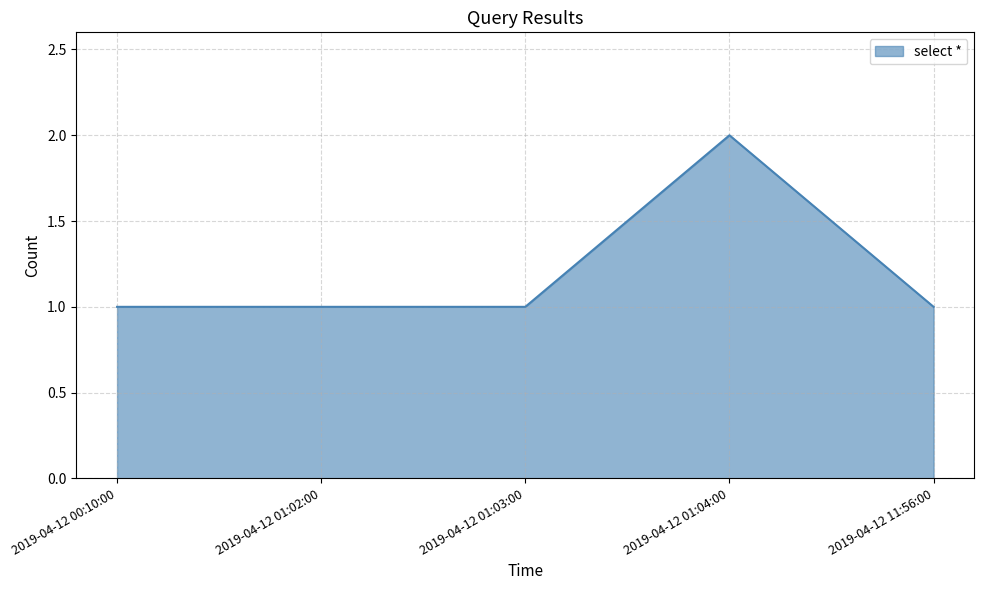

Which category has the highest value across all series?

2019-04-12 01:04:00